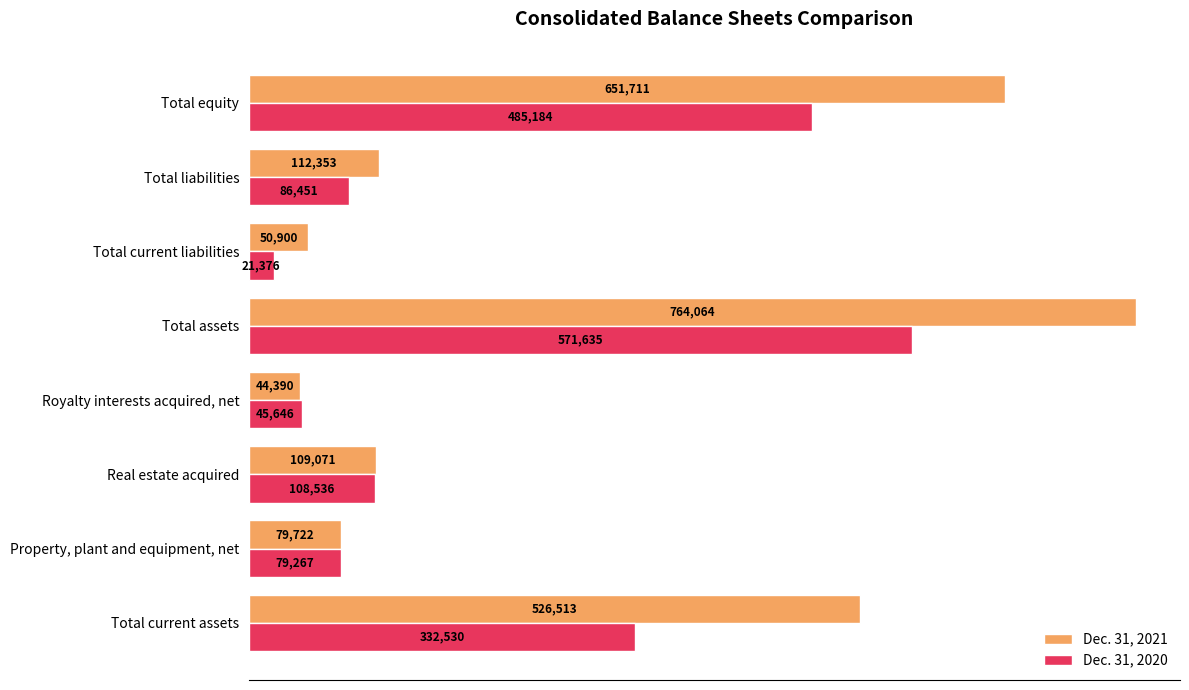

List the series in order of their overall mean, lowest first.

Dec. 31, 2020, Dec. 31, 2021